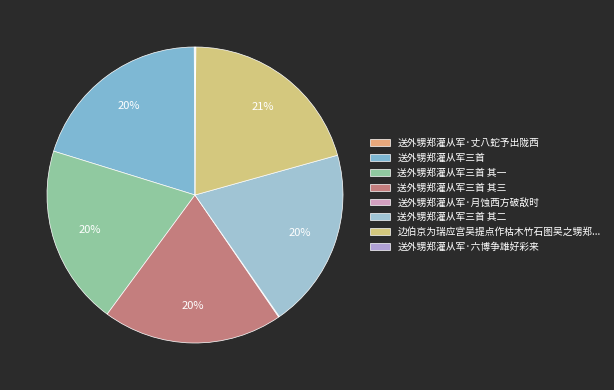

To the nearest percent, what is the combined percentage of 送外甥郑灌从军·月蚀西方破敌时 and 送外甥郑灌从军三首?

20%